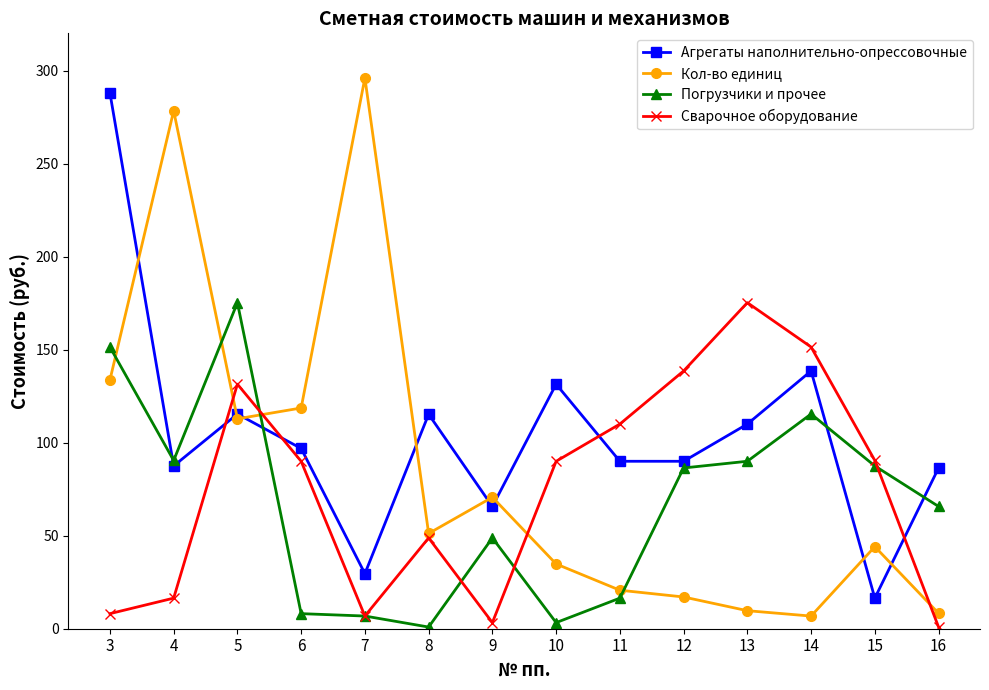

At which label does Сварочное оборудование reach its peak?

13